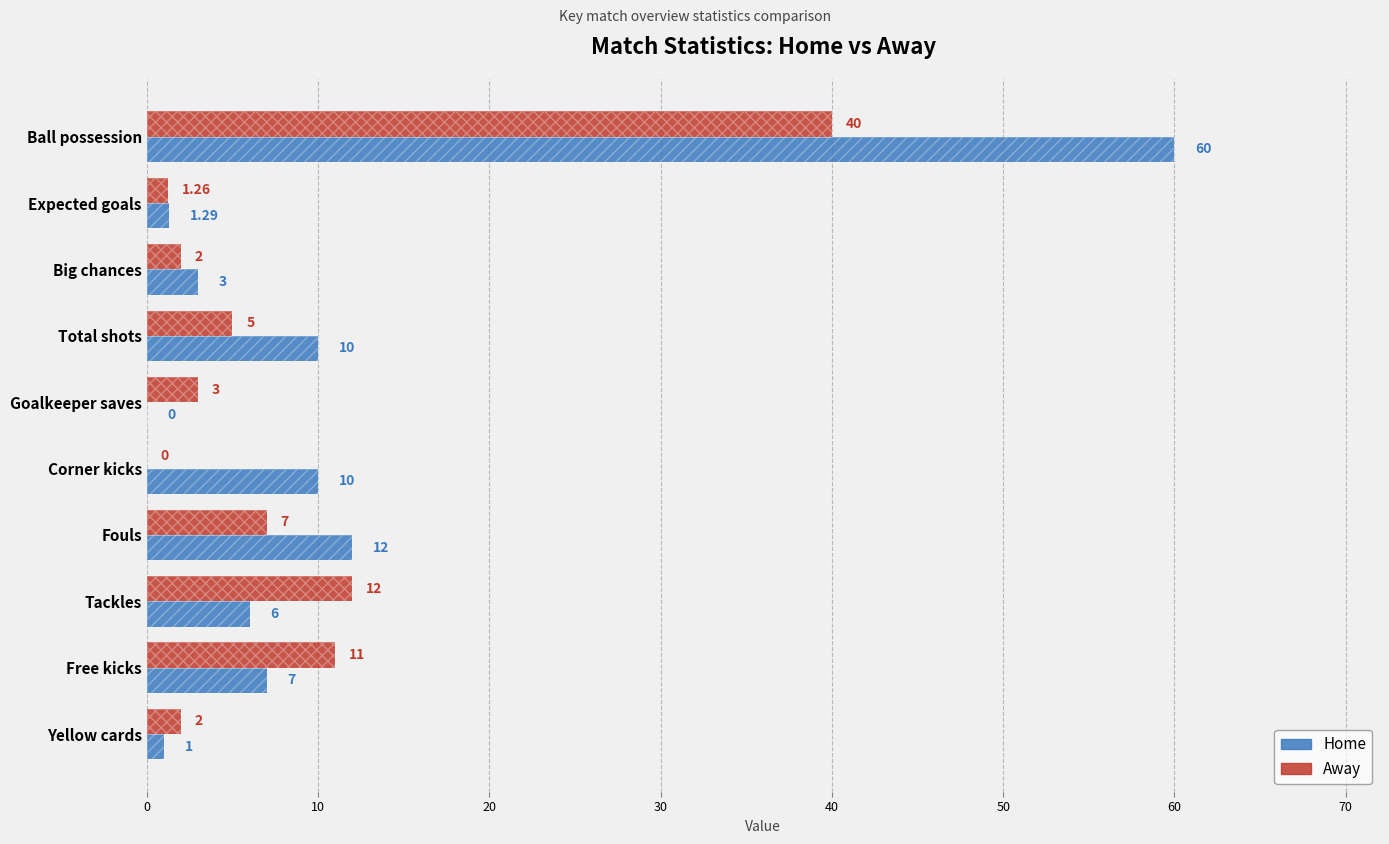

How many categories are shown in the chart?

10